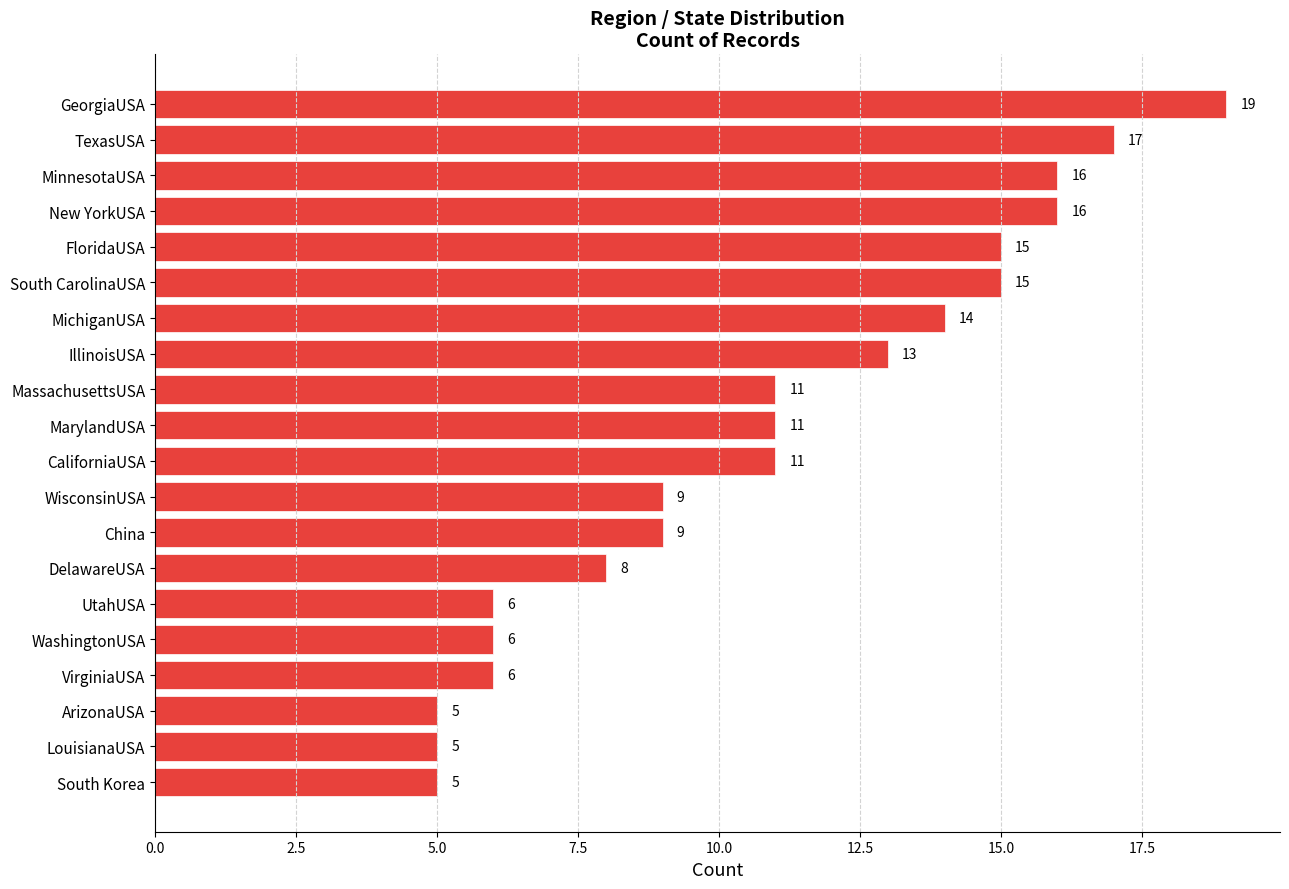

How many data points are less than 11?

9